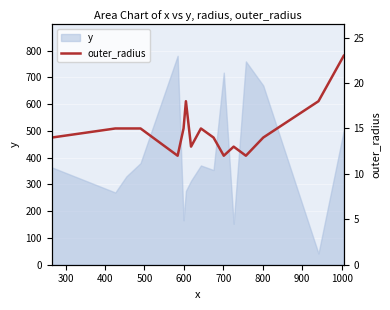

What is the minimum value for y?

42